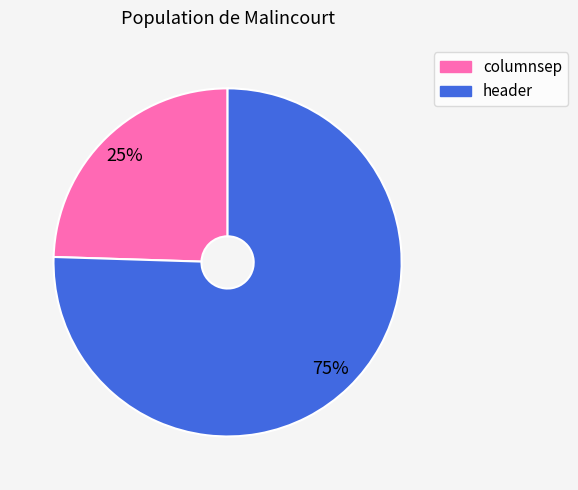

Count the number of slices in the pie.

2